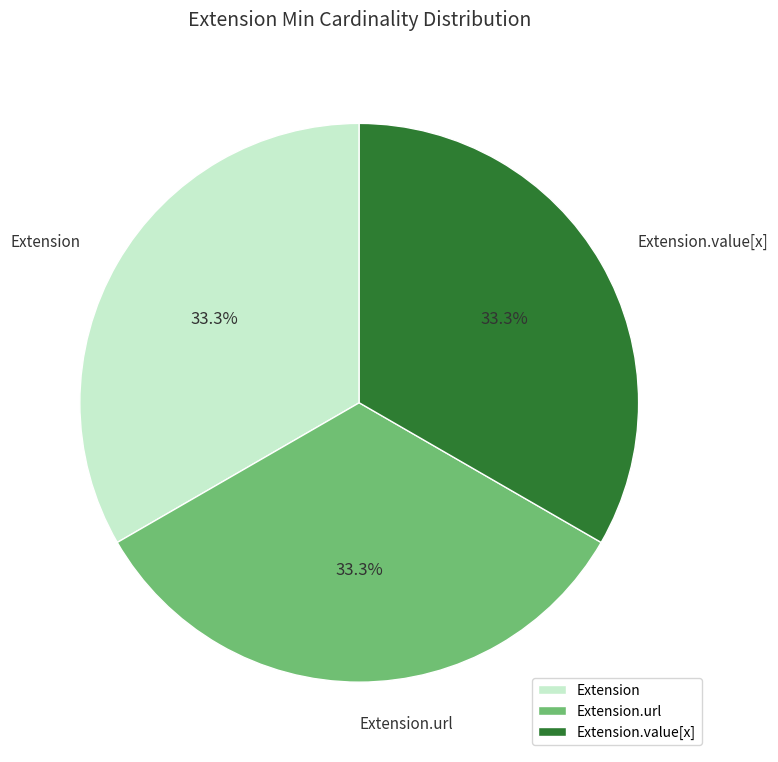

Approximately how many times larger is the value at Extension.url compared to Extension?

1.0